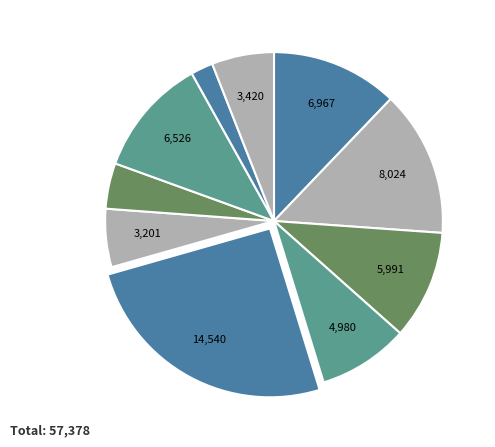

Count the number of slices in the pie.

10